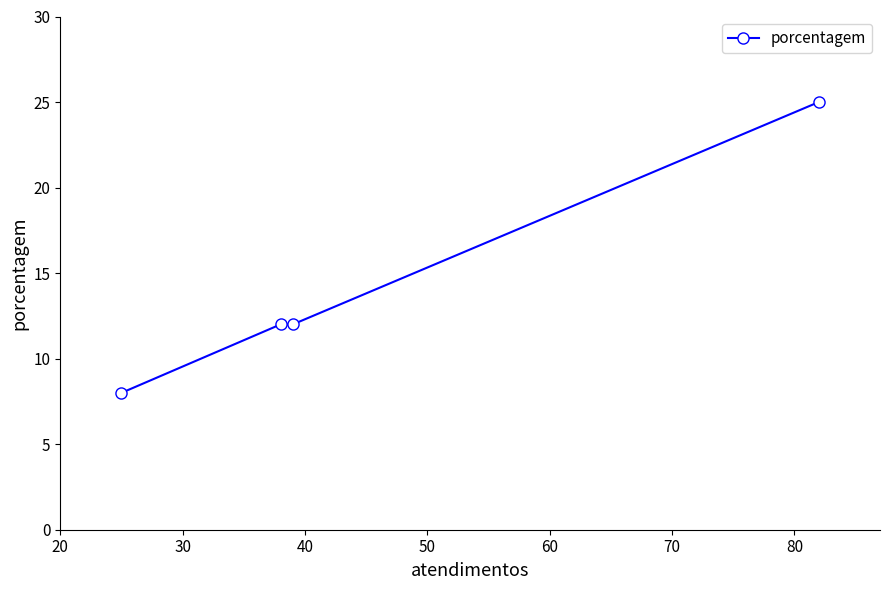

What is the difference between the maximum and minimum values?

17